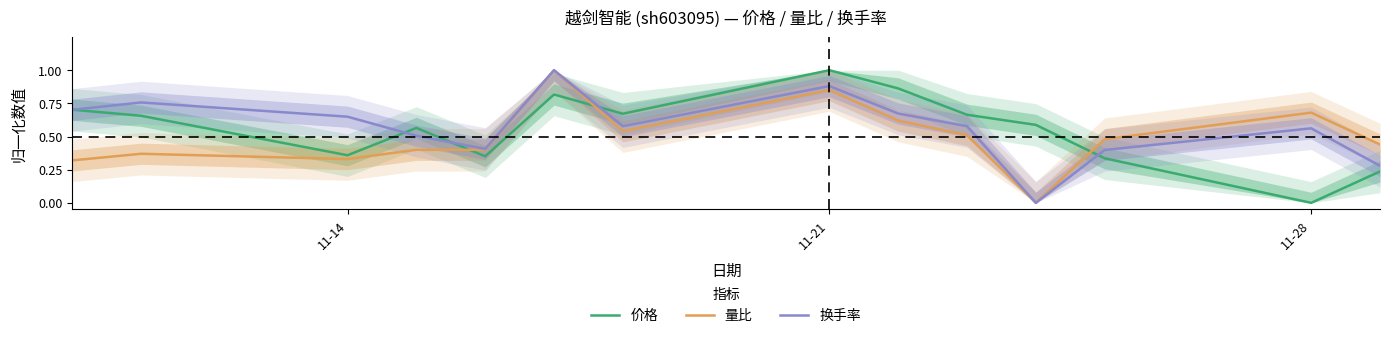

At how many categories does at least one series exceed 0?

14